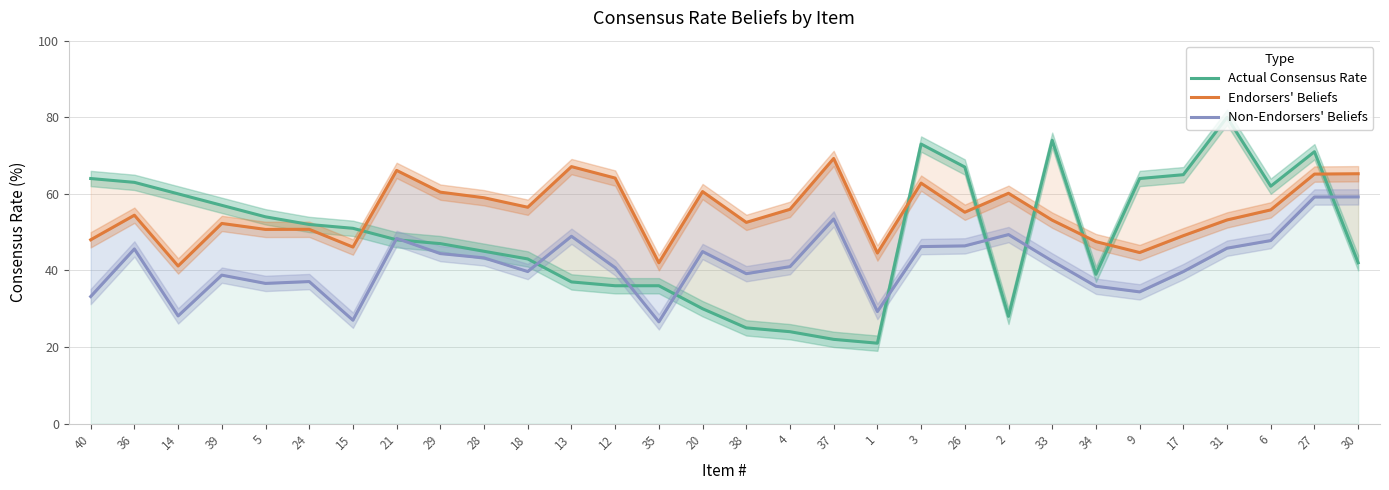

How many categories are shown in the chart?

30